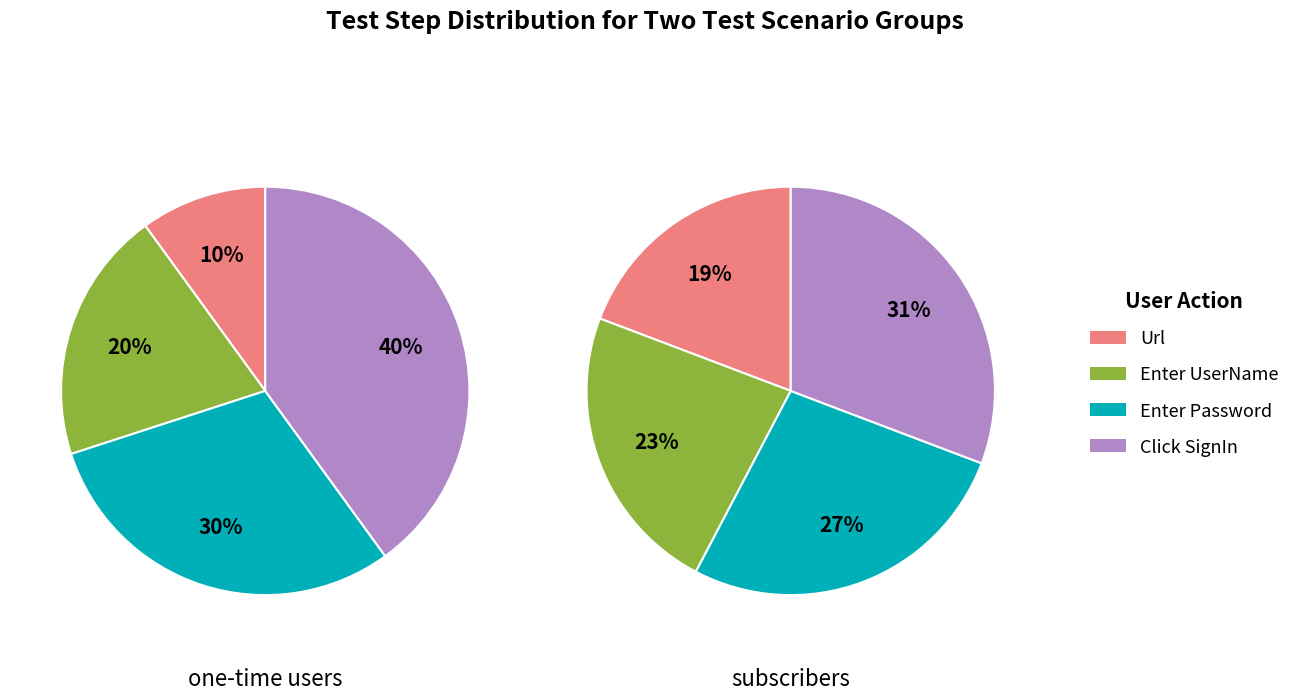

Which slice is the smallest?

Url